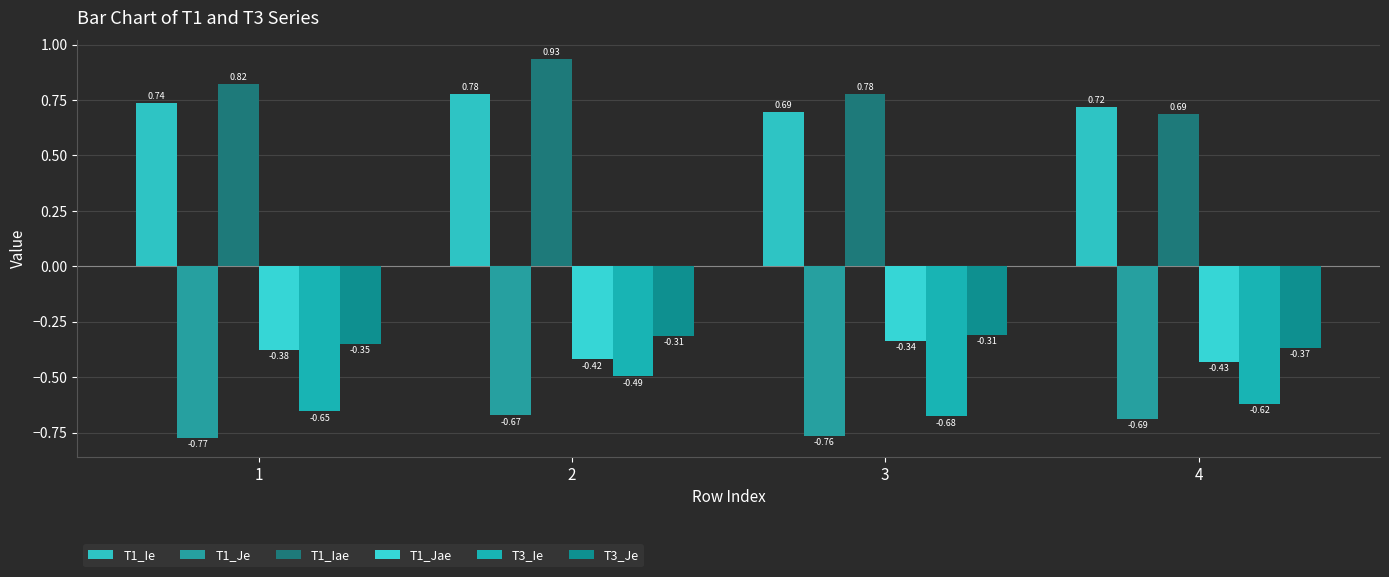

How many bars are there in each group?

6